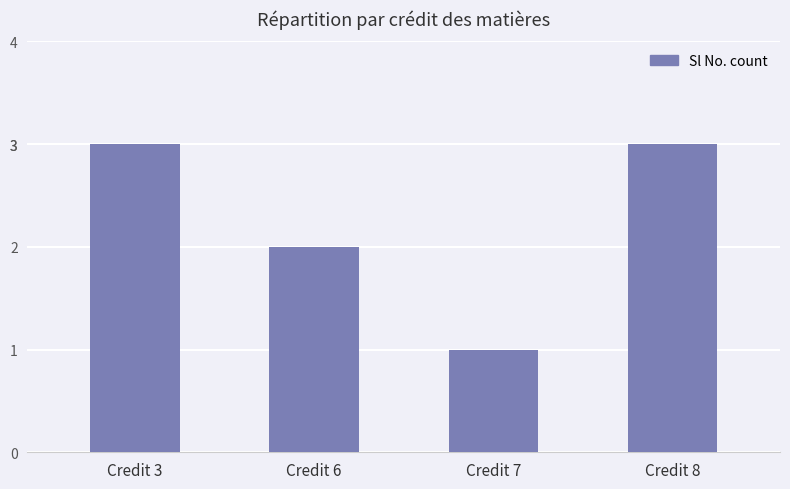

Reading right to left, what are all the values shown in this chart?

Credit 8=3	Credit 7=1	Credit 6=2	Credit 3=3